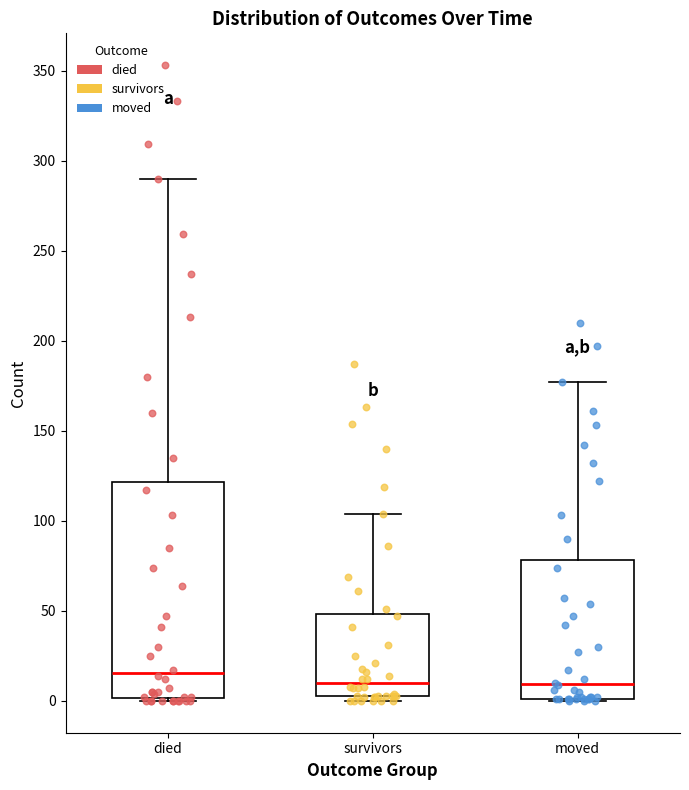

Where is the upper edge of the box for died on the y-axis? The values are not printed on the chart, so give them approximately, as read against the axis.

120